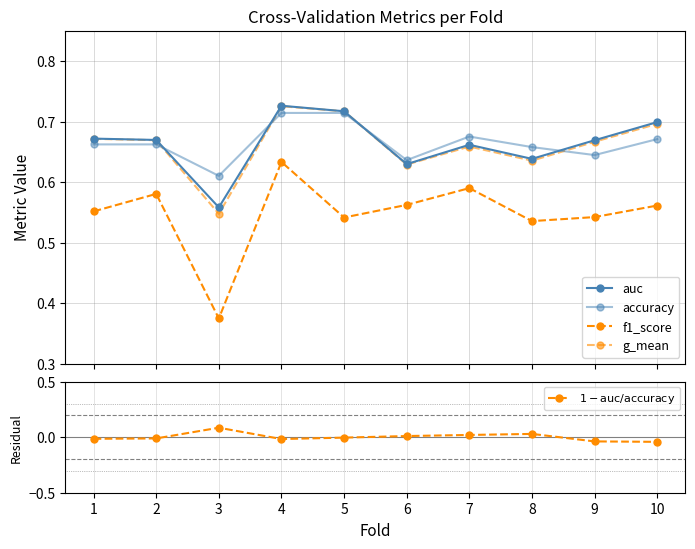

Count the f1_score values in the range 0 to 1.

10